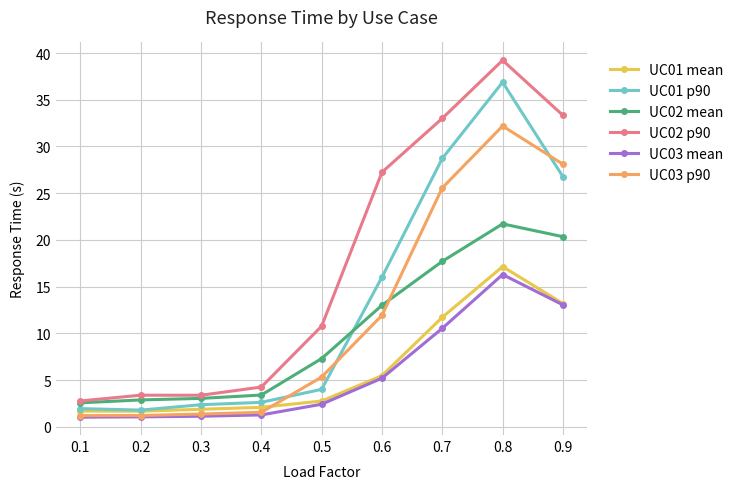

What is the maximum value shown in the chart?

39.2